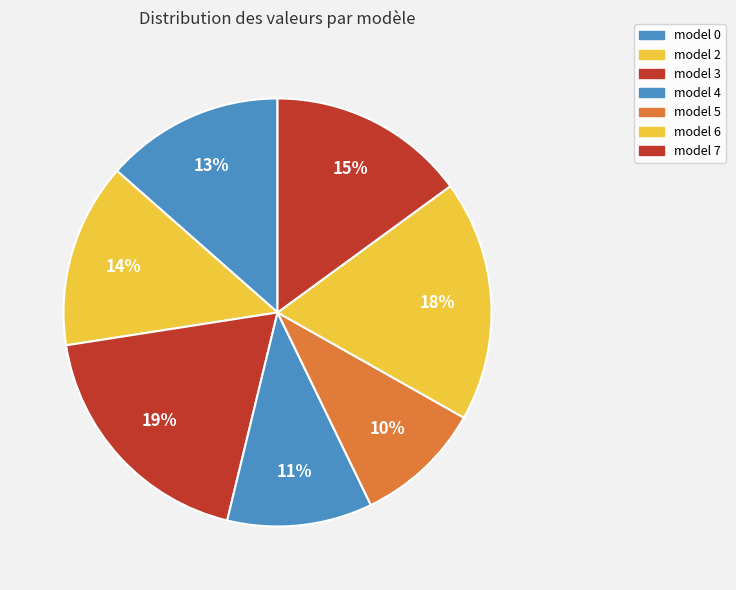

To the nearest percent, what percentage of the pie is model 7?

15%